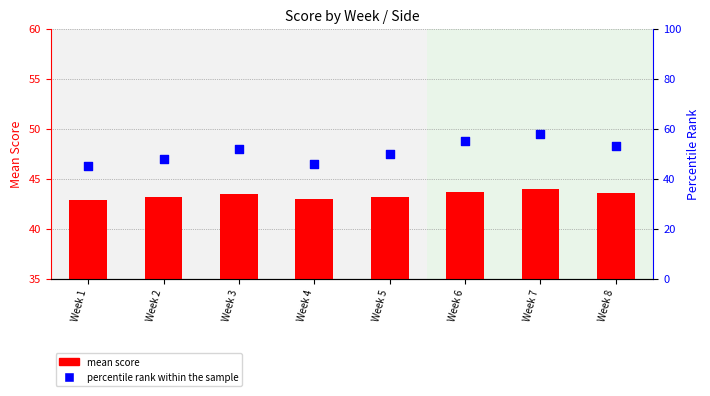

Which series contains the highest Y value?

percentile rank within the sample